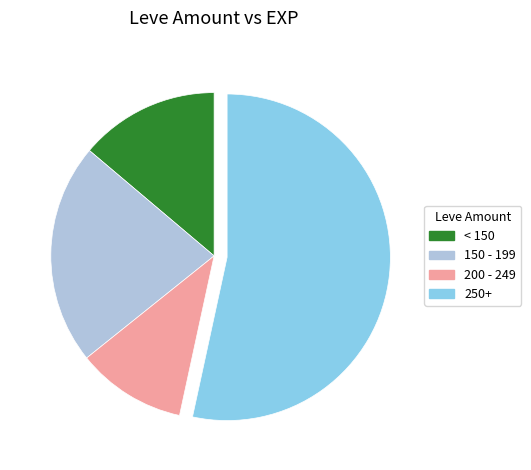

Which slice is the largest?

250+